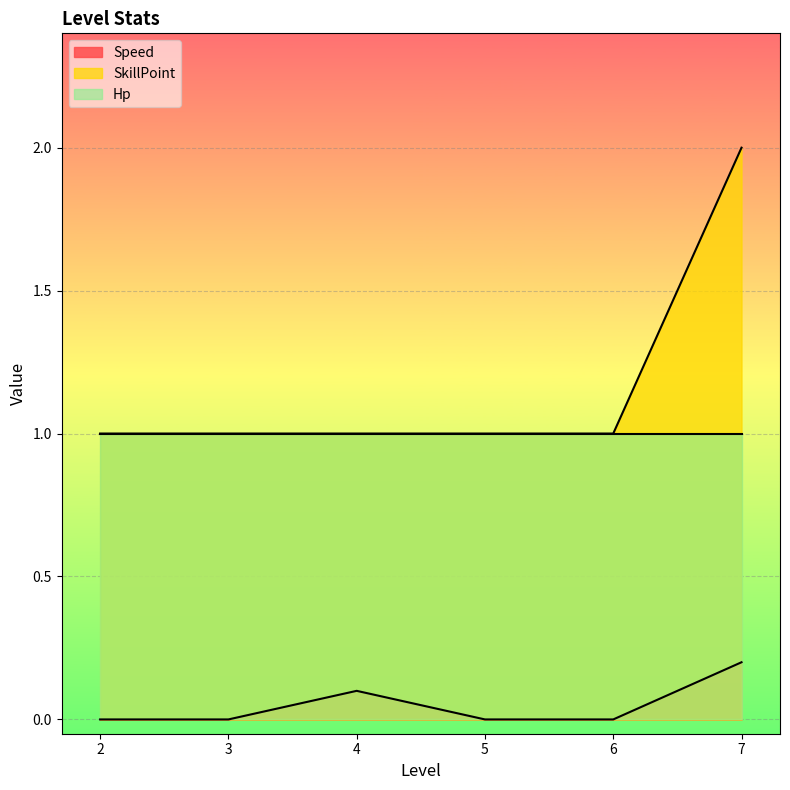

What is the value of the SkillPoint point at the 6th from the left?

2.0